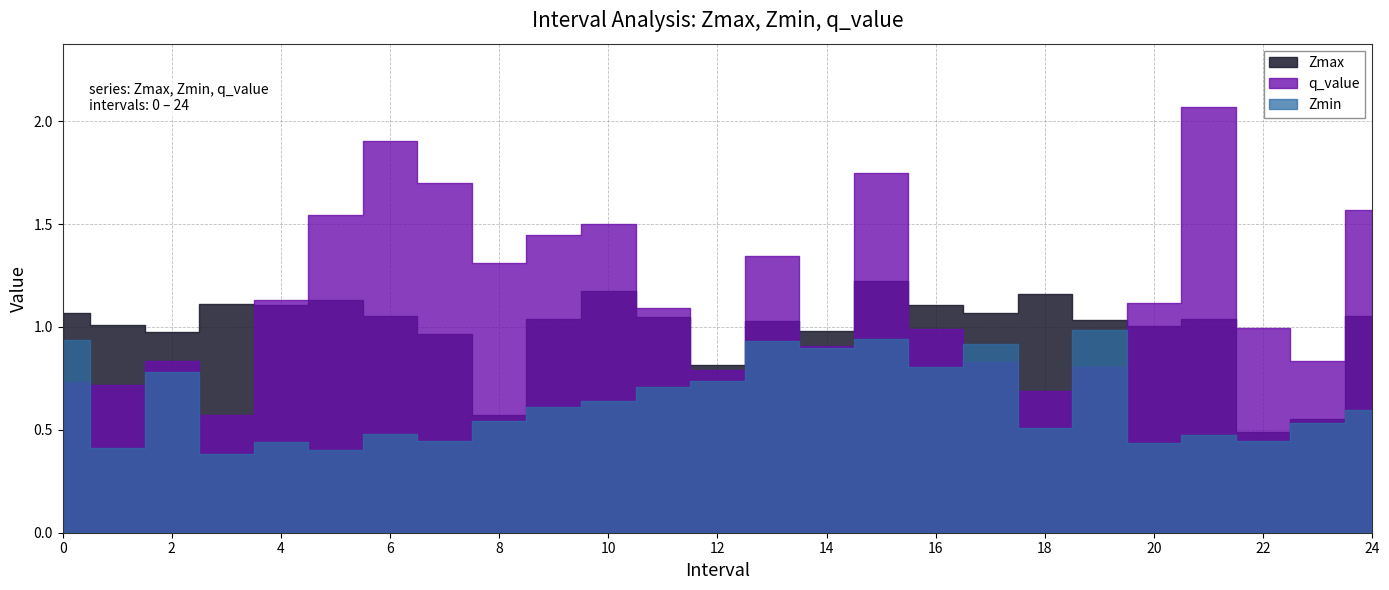

True or false: q_value has a value of 0.7 at 1.

True